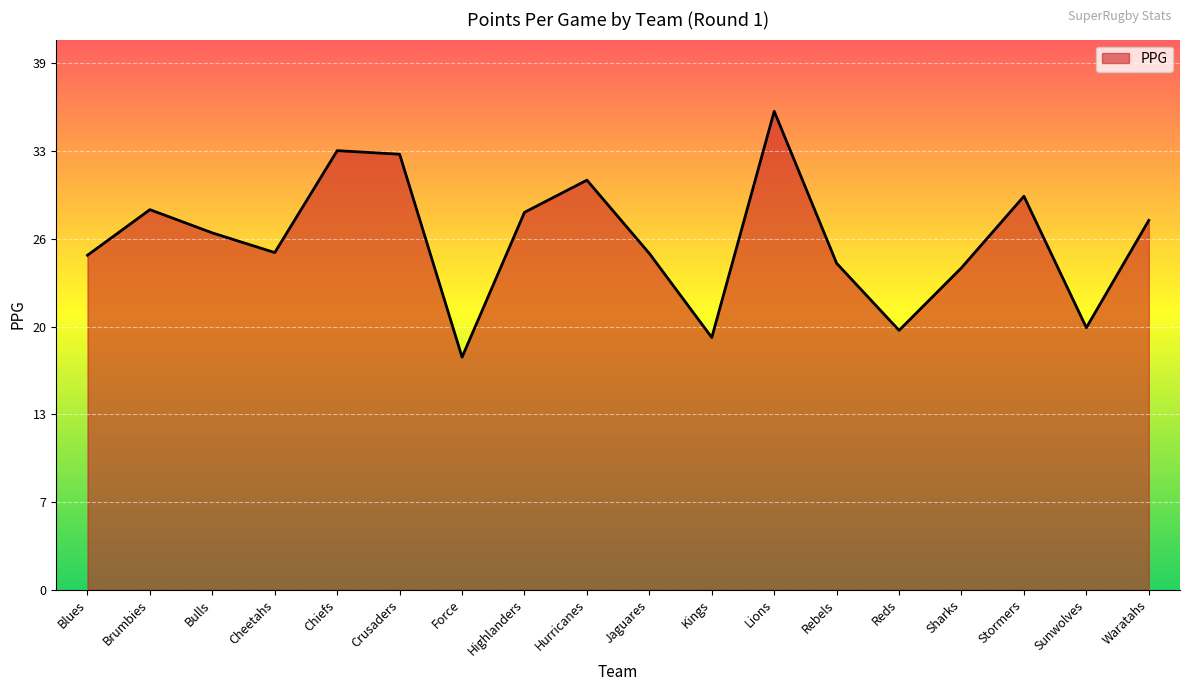

What is the ratio of the value at Sunwolves to the value at Waratahs?

0.7